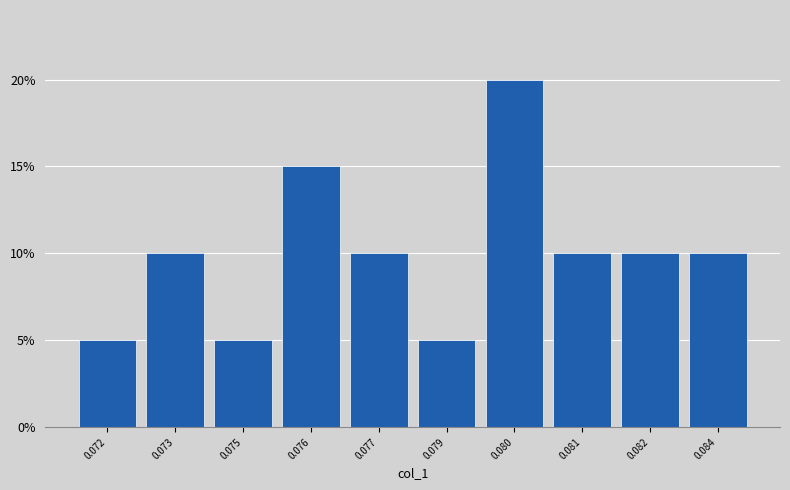

Reading left to right, what are all the values shown in this chart?

5	10	5	15	10	5	20	10	10	10